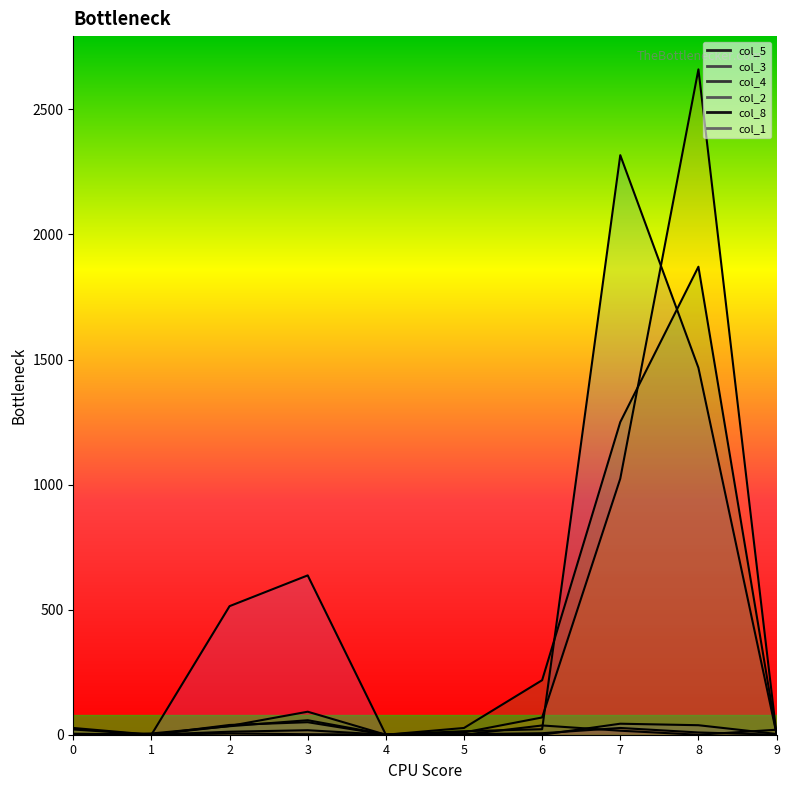

What is the difference between the maximum and minimum values in the col_3 series?

2660